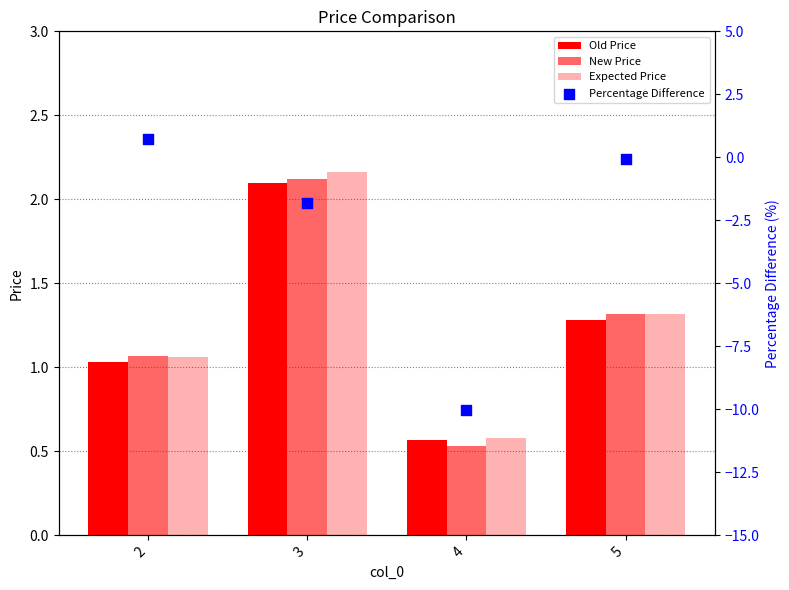

Which series reaches the minimum Y coordinate?

Percentage Difference